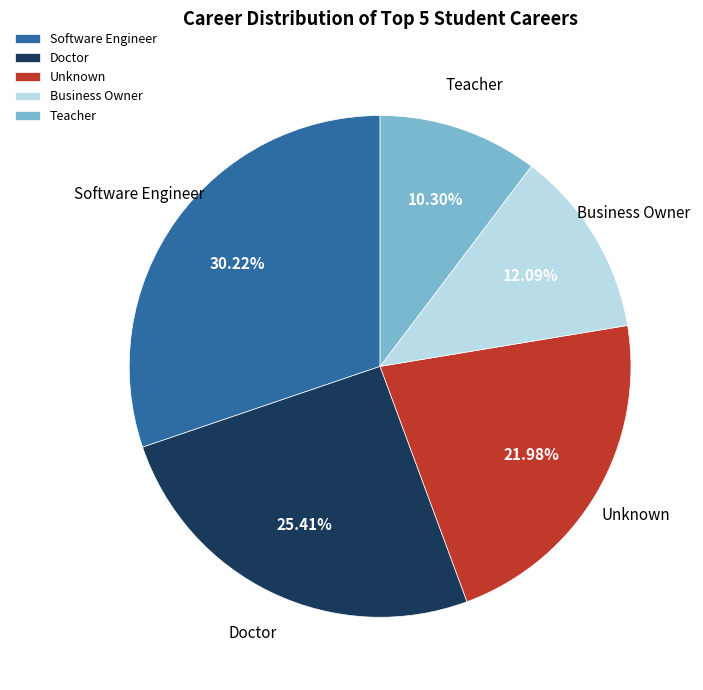

True or false: Doctor accounts for 7% of the total.

False